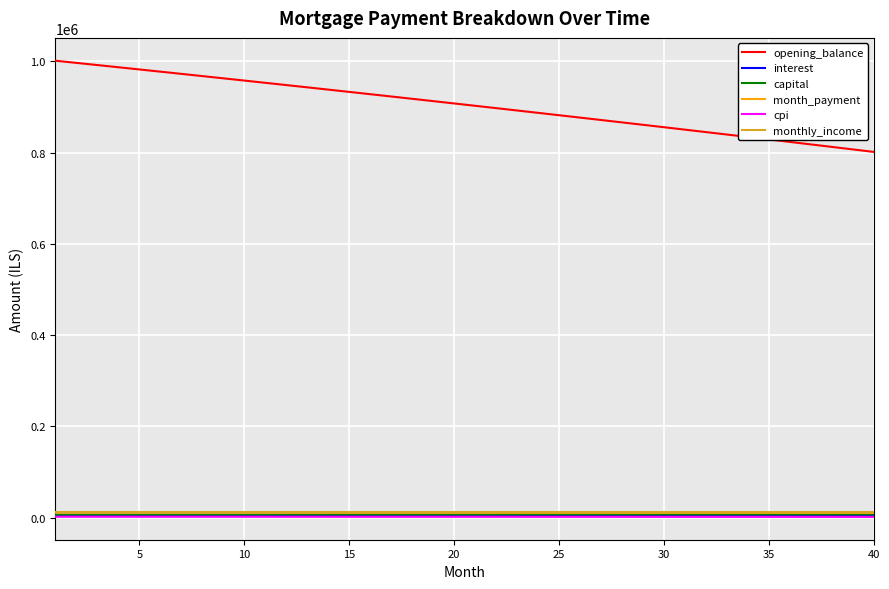

True or false: opening_balance and cpi intersect in this chart.

False